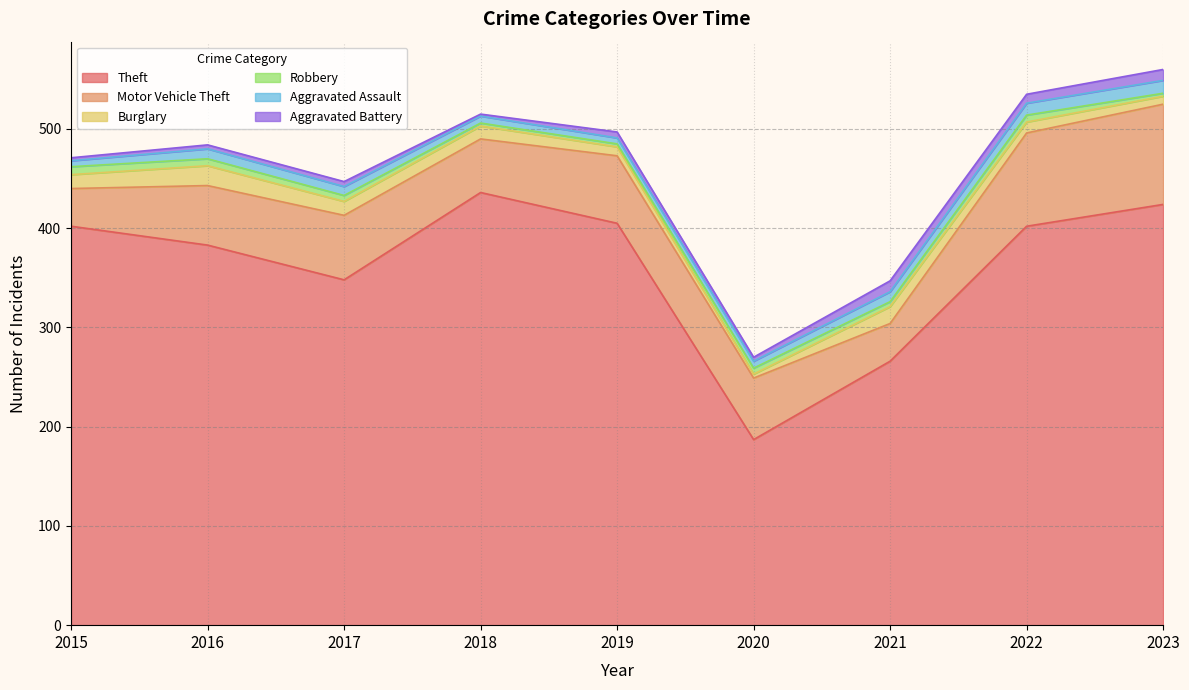

Is the value of Aggravated Assault at 2016 greater than the value of Theft at 2023?

No